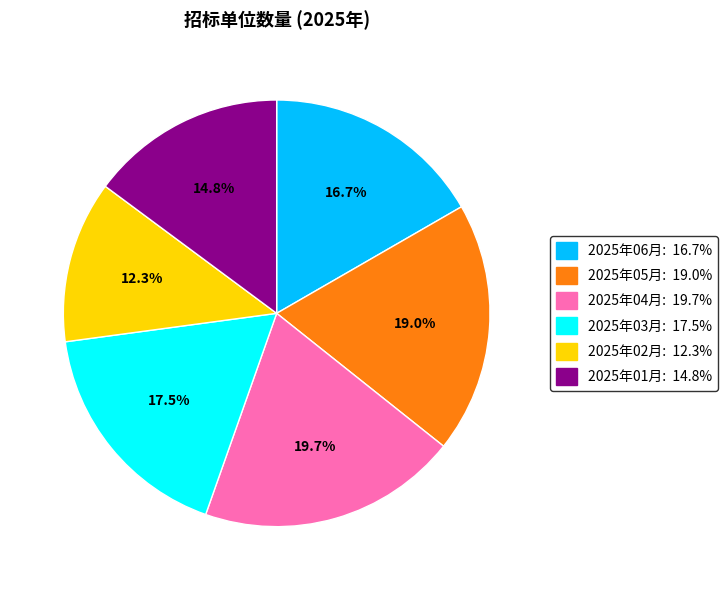

Count the number of slices in the pie.

6